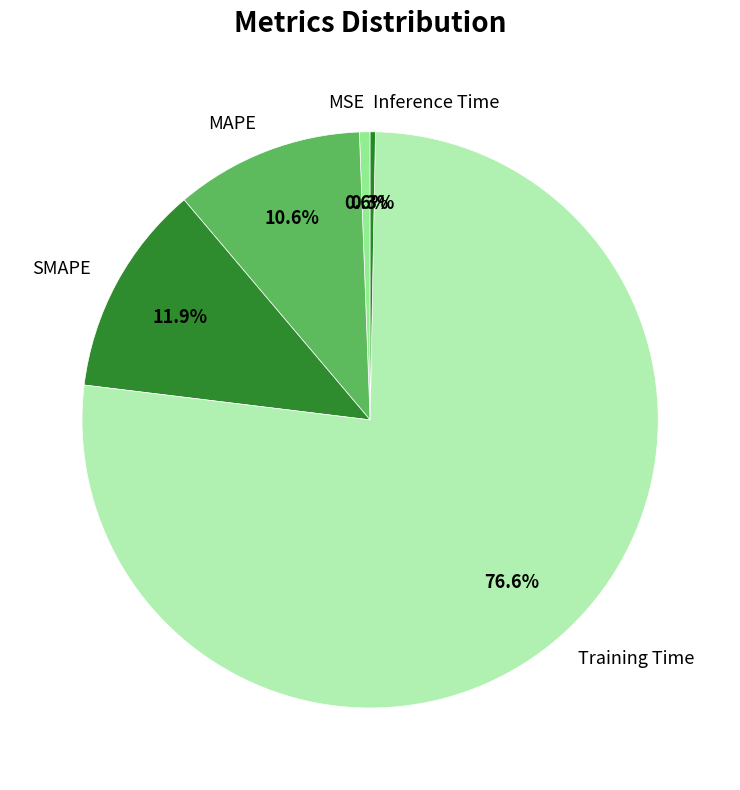

To the nearest percent, what is the difference between the Training Time and SMAPE slice percentages?

65%